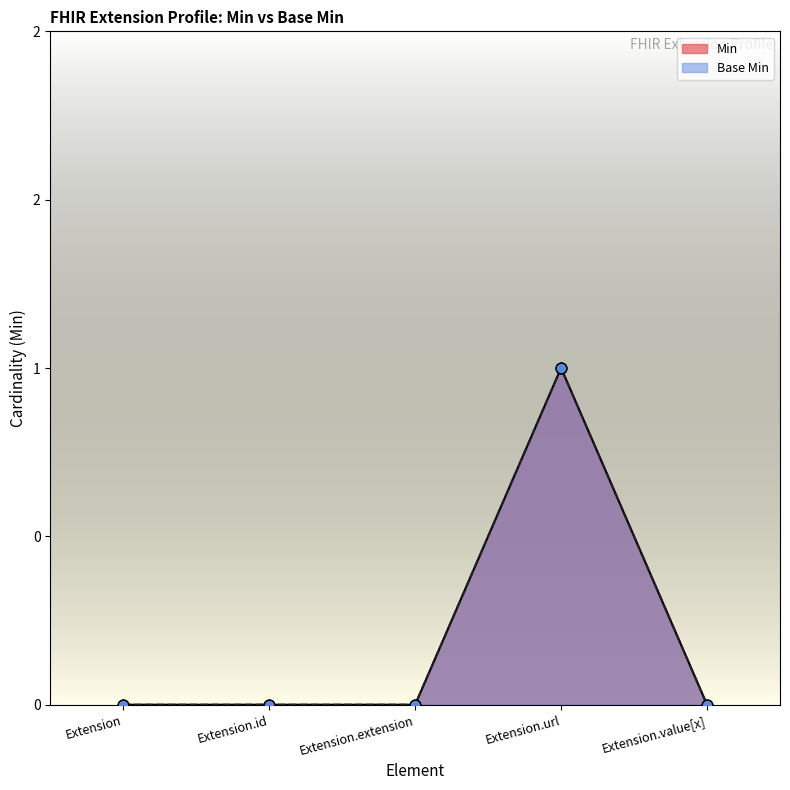

Is the value of Base Min at Extension.extension greater than the value of Min at Extension.url?

No